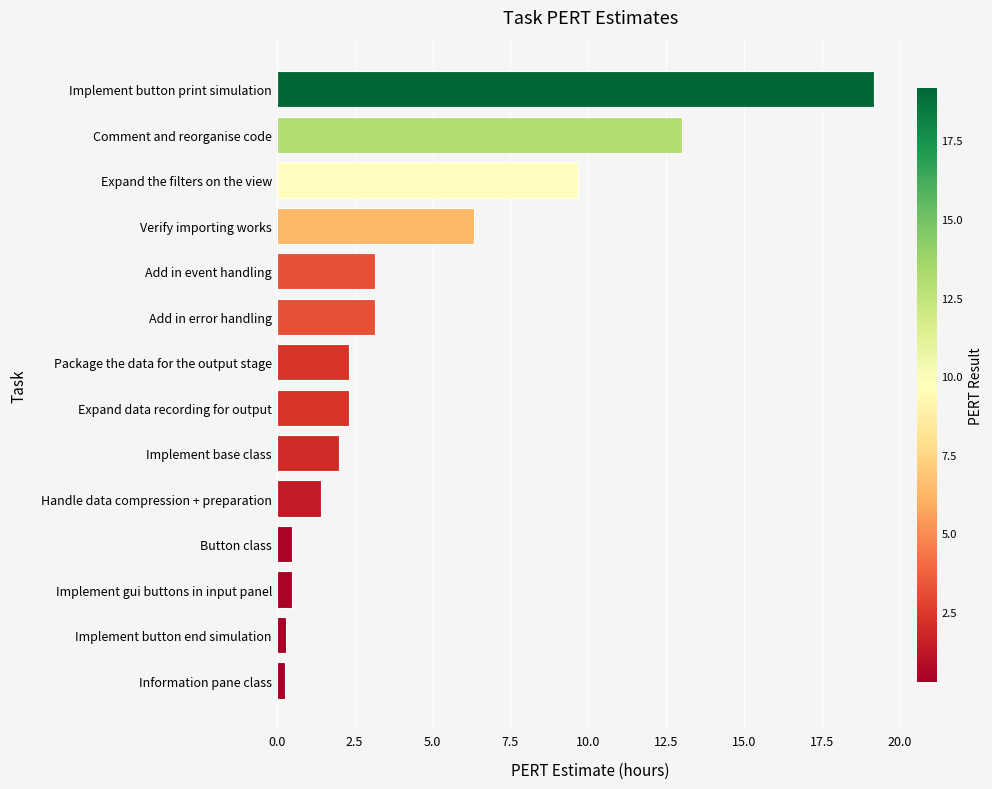

Count the number of data series in this chart.

1